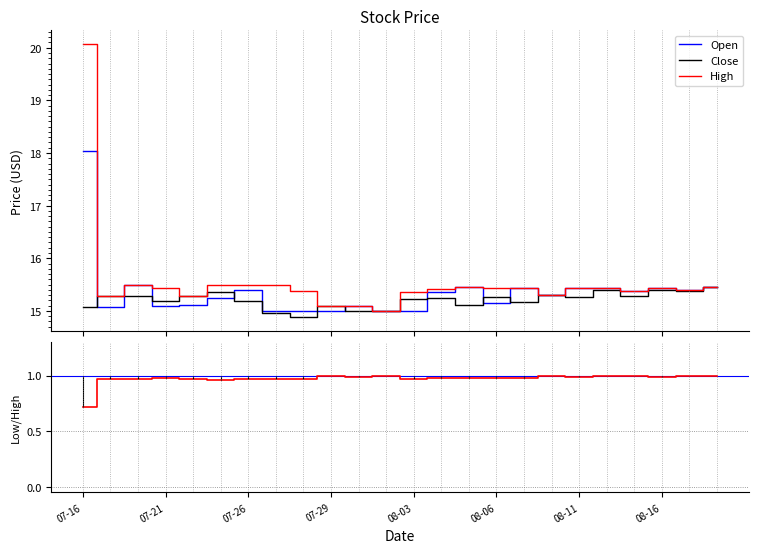

What is the minimum value for Close?

14.9